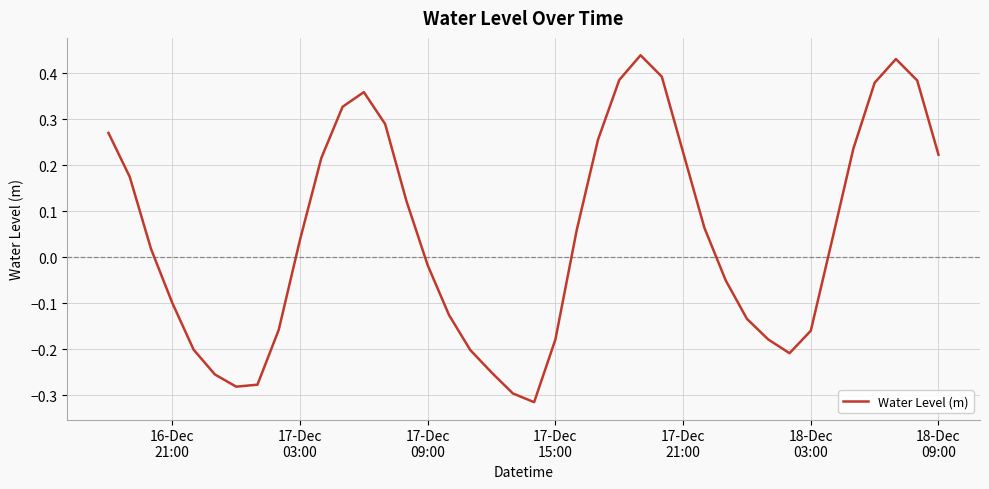

What is the difference between the maximum and minimum values?

0.8